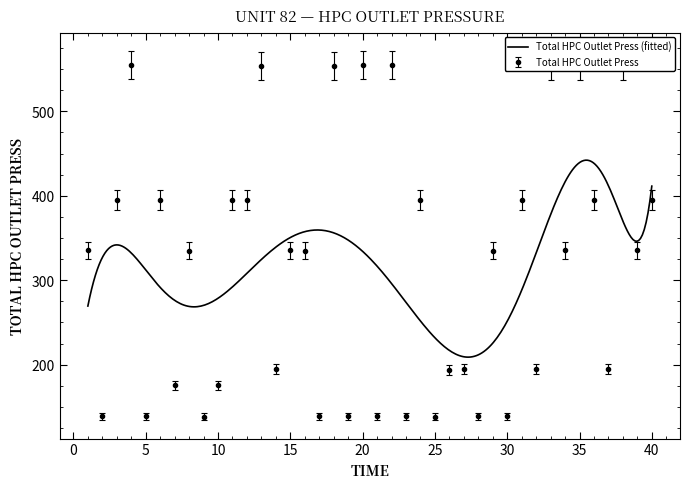

Rank the categories by value from highest to lowest.

20, 22, 4, 38, 35, 33, 18, 13, 11, 36, 24, 3, 31, 40, 6, 12, 15, 39, 1, 34, 29, 8, 16, 37, 27, 14, 32, 26, 7, 10, 30, 2, 19, 28, 17, 23, 5, 21, 25, 9